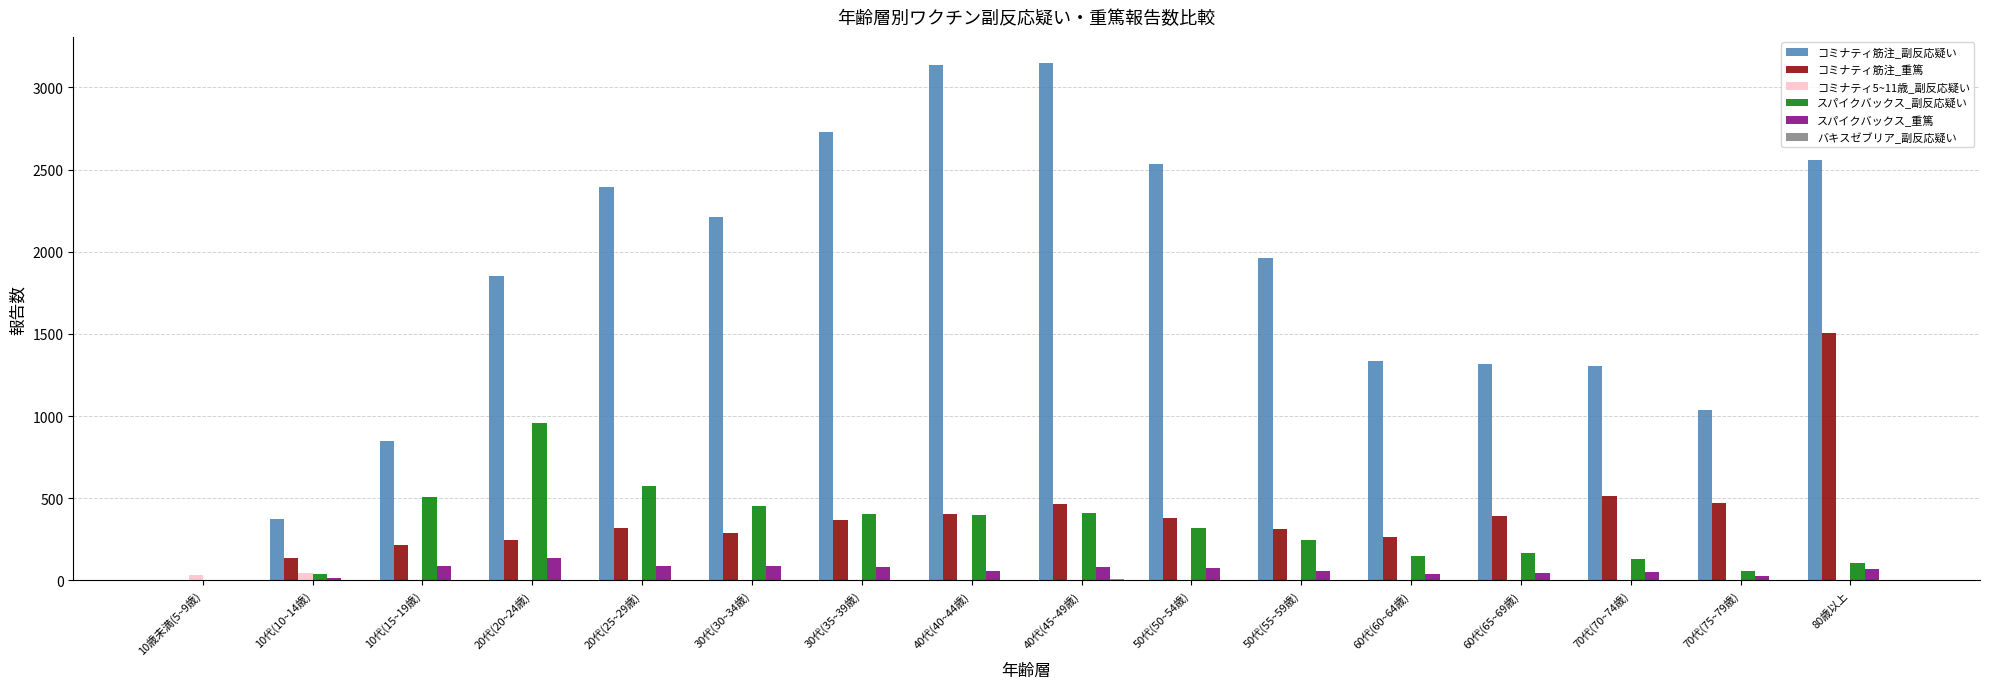

Which series changed the most between 50代(55~59歳) and 70代(70~74歳)?

コミナティ筋注_副反応疑い